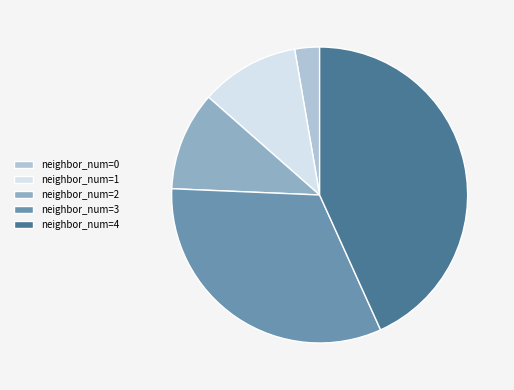

How many slices are in this pie chart?

5